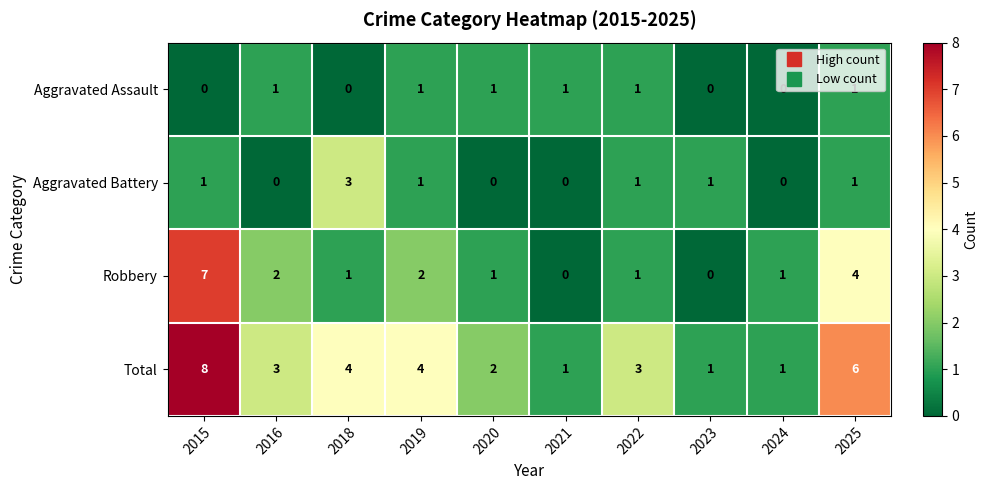

What is the difference between the highest and lowest values at 2019?

3